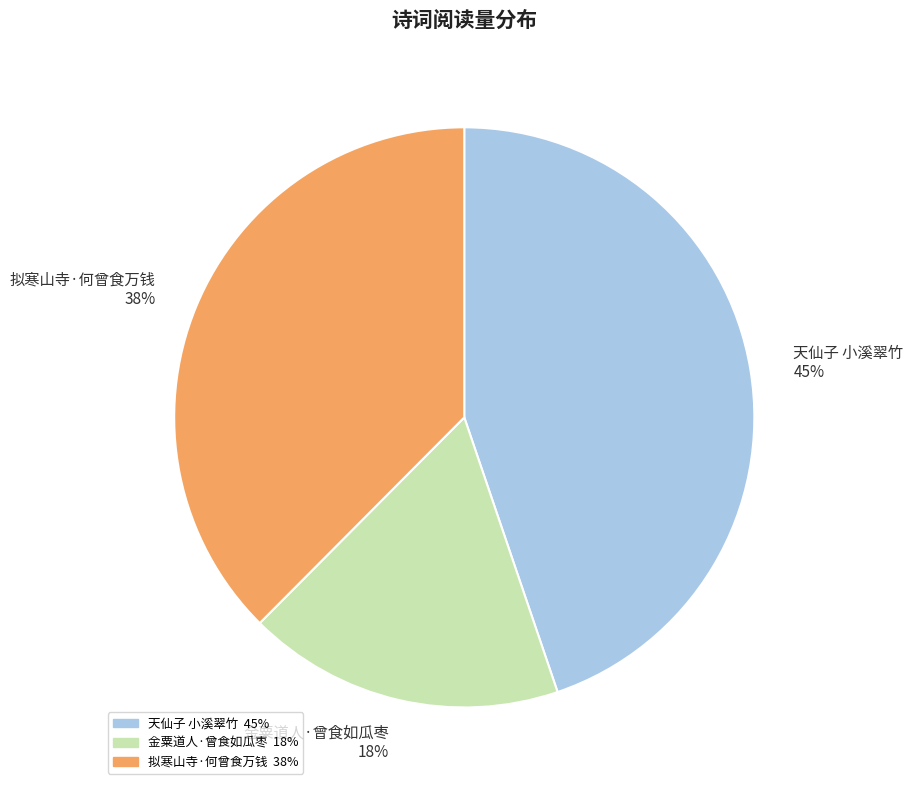

Rank the categories by value from highest to lowest.

天仙子 小溪翠竹, 拟寒山寺·何曾食万钱, 金粟道人·曾食如瓜枣